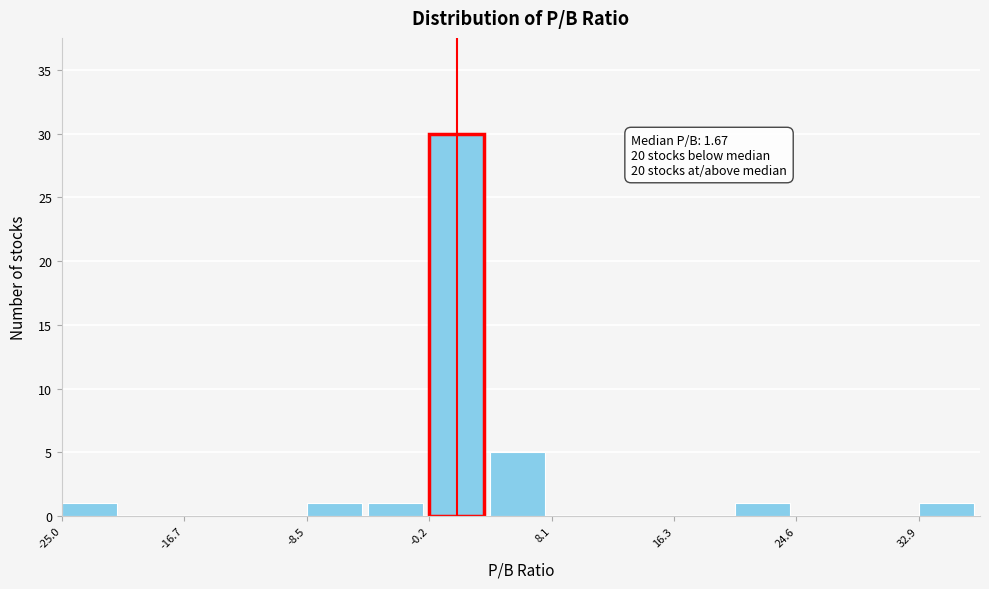

Which range on the x-axis has the tallest bar?

0 to 4